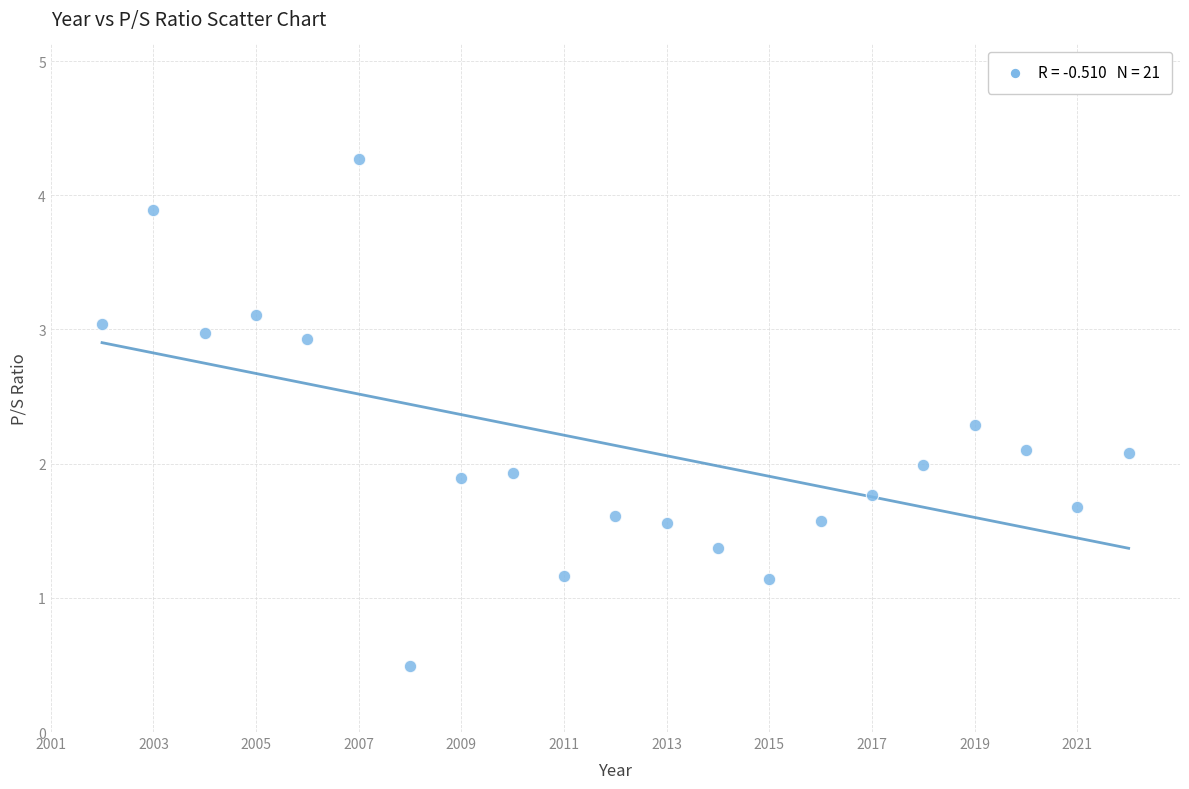

What is the range of X values (max minus min)?

20.0